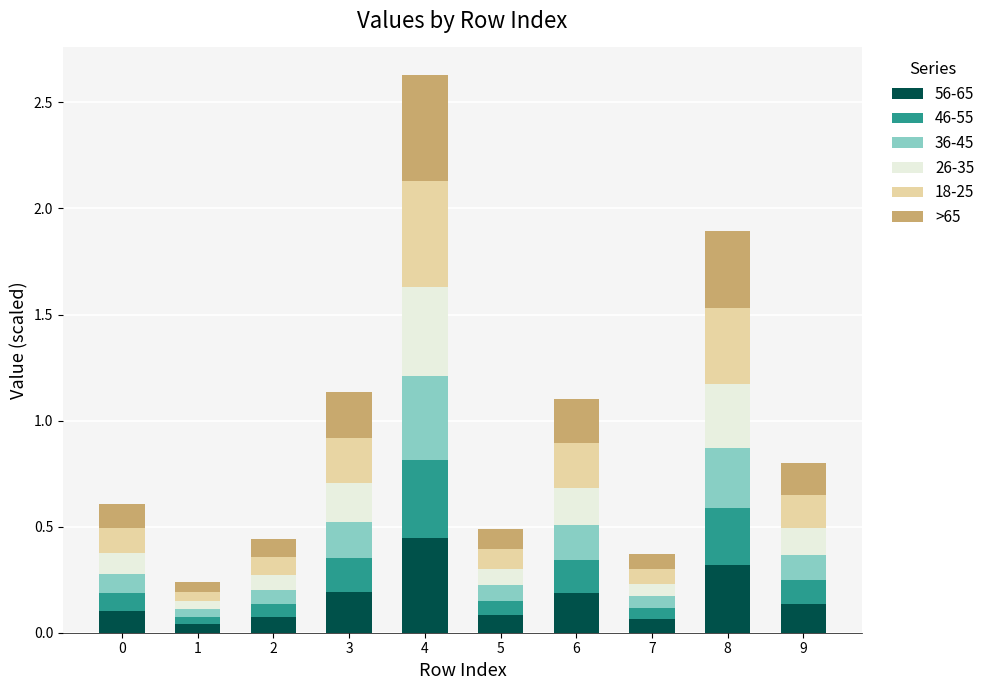

Is it true that 56-65 equals 0.2 at 4?

False